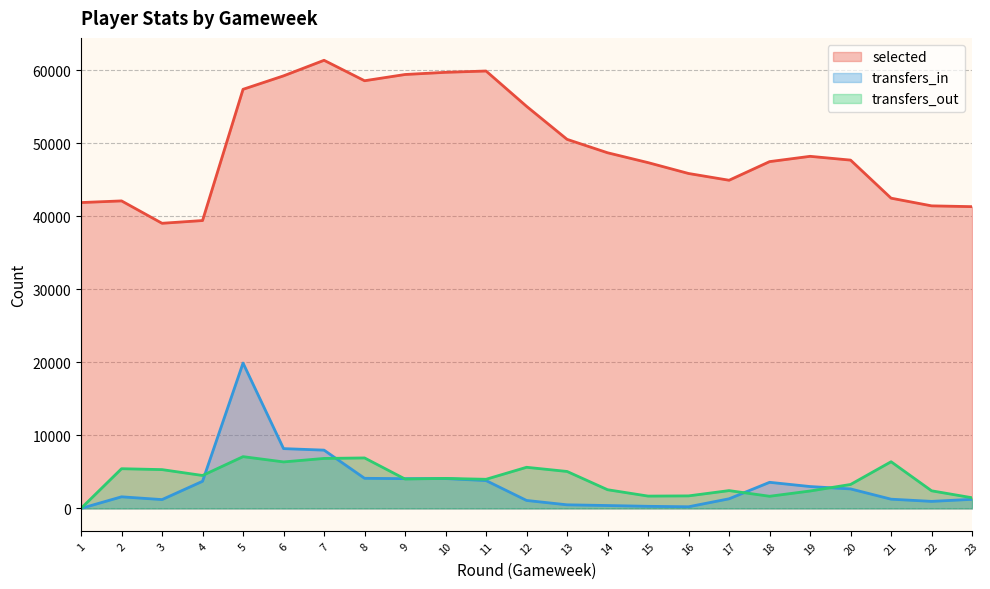

Reading left to right, what are all the values shown in this chart?

selected: 41896	42124	39057	39433	57410	59253	61384	58583	59438	59736	59916	55078	50555	48717	47367	45878	44952	47505	48230	47711	42497	41445	41335
transfers_in: 0	1589	1208	3715	19913	8190	7983	4124	4075	4090	3813	1090	492	395	286	225	1318	3575	2995	2669	1263	963	1244
transfers_out: 0	5438	5315	4510	7091	6368	6845	6914	4025	4110	3989	5633	5061	2559	1687	1715	2439	1663	2384	3280	6392	2411	1460